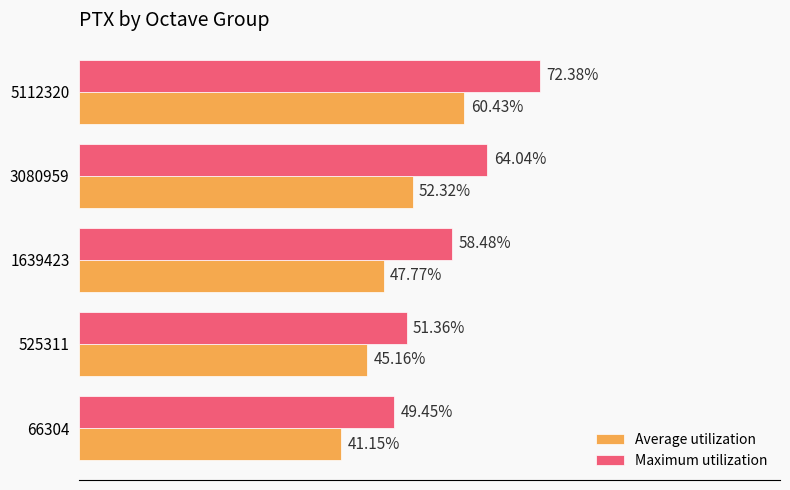

Is the value of Maximum utilization at 1639423 greater than the value of Average utilization at 5112320?

No